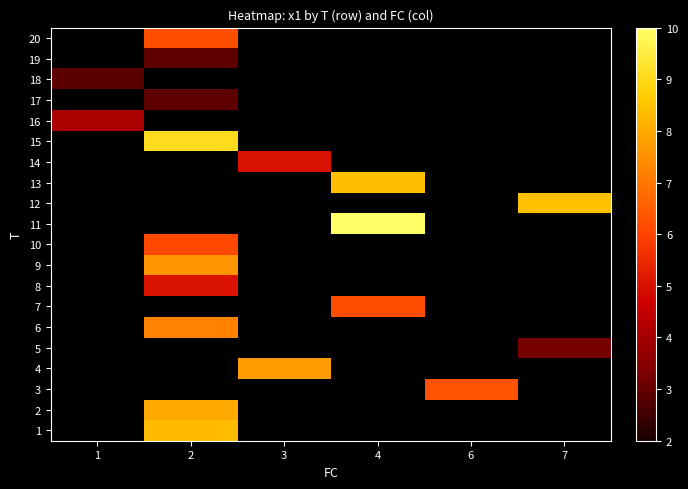

How many data points in row_12 are above 8?

1